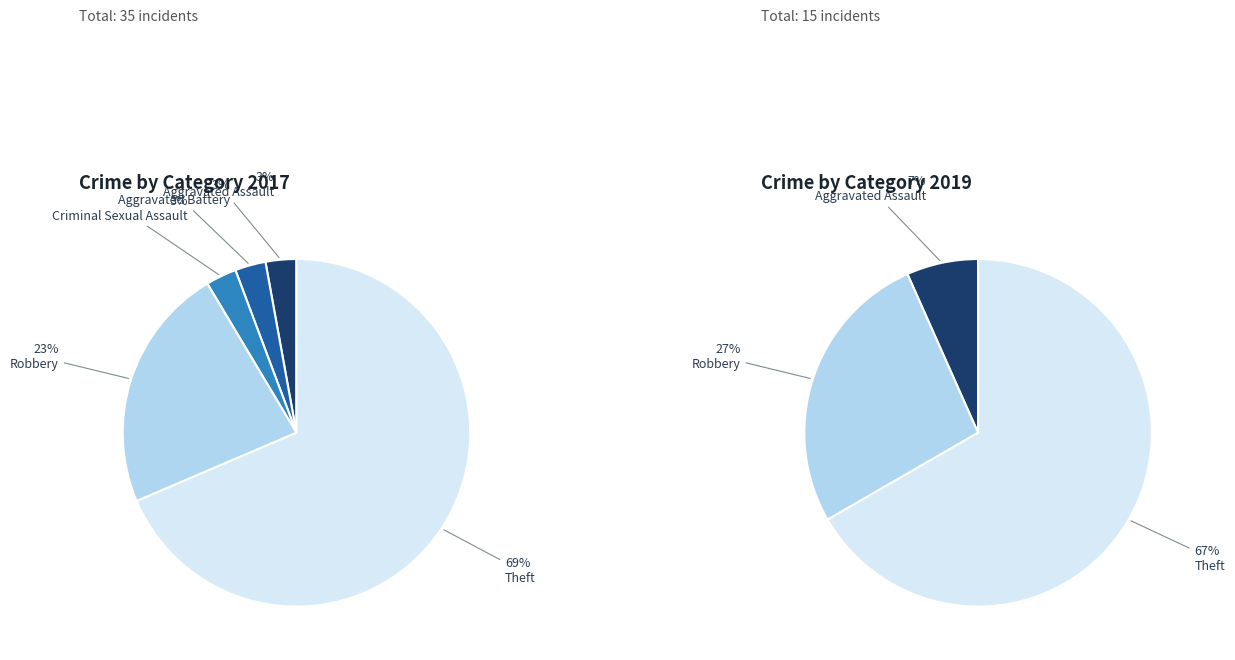

Is it true that Aggravated Assault is 7% of the pie?

True